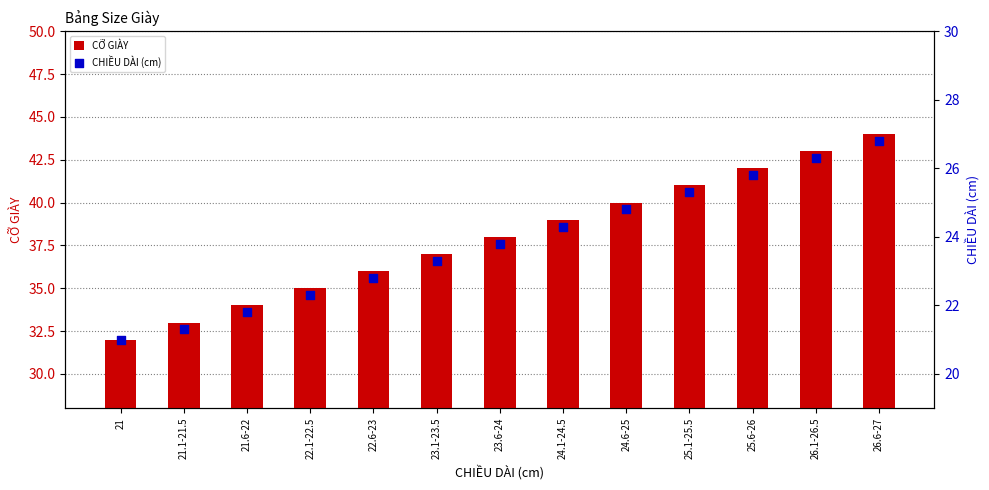

Which series contains the lowest Y value?

CHIỀU DÀI (cm)